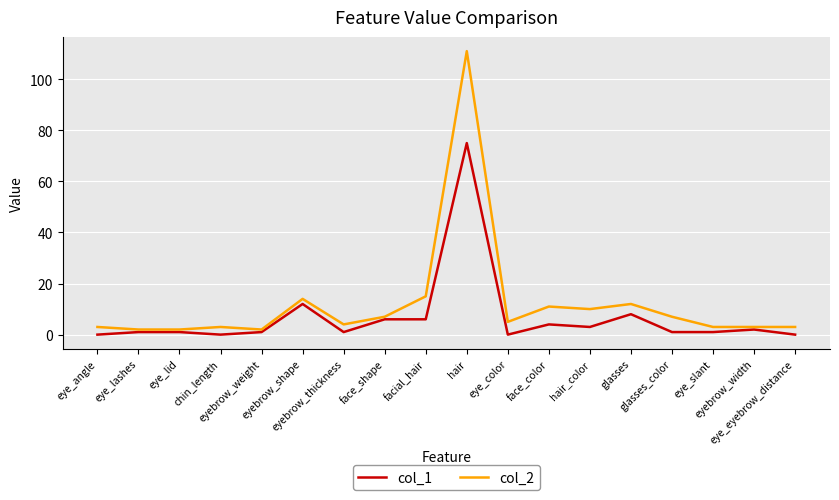

Which category has the highest value across all series?

hair